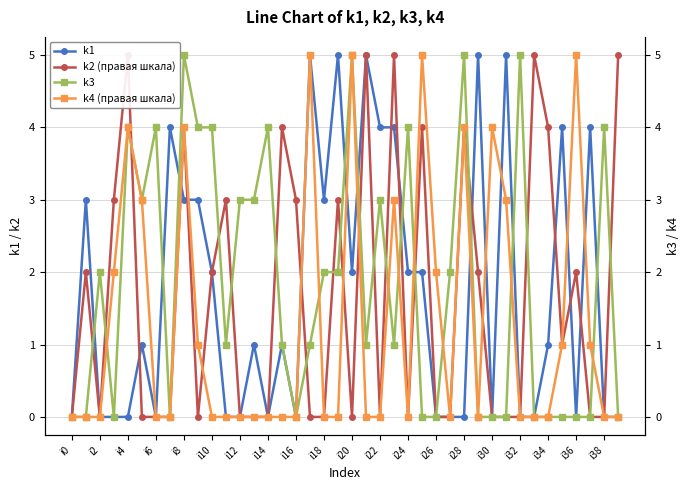

The k1 series shows 1 at i34. True or false?

True